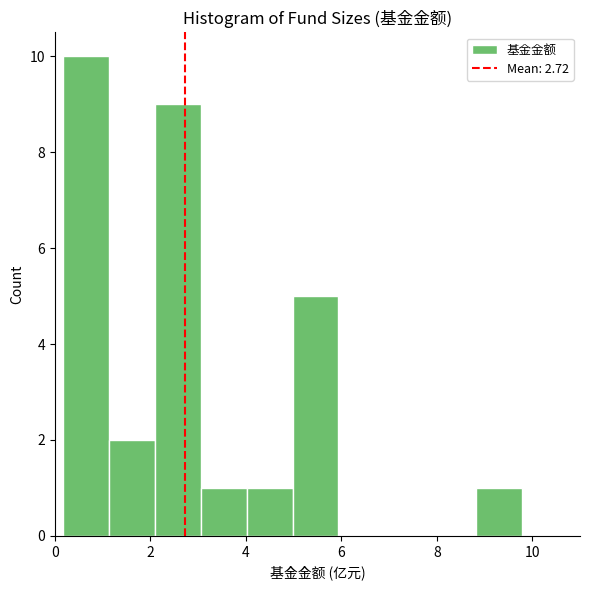

Reading left to right, transcribe this chart: for each bar, give the range it covers on the x-axis and its height. Neither the bar edges nor the heights are printed on the chart, so give them approximately, as read against the axes.

0.2 to 1.2: 10
1.2 to 2.0: 2
2.0 to 3.0: 9
3.0 to 4.0: 1
4.0 to 5.0: 1
5.0 to 6.0: 5
6.0 to 7.0: 0
7.0 to 7.8: 0
7.8 to 8.8: 0
8.8 to 9.8: 1